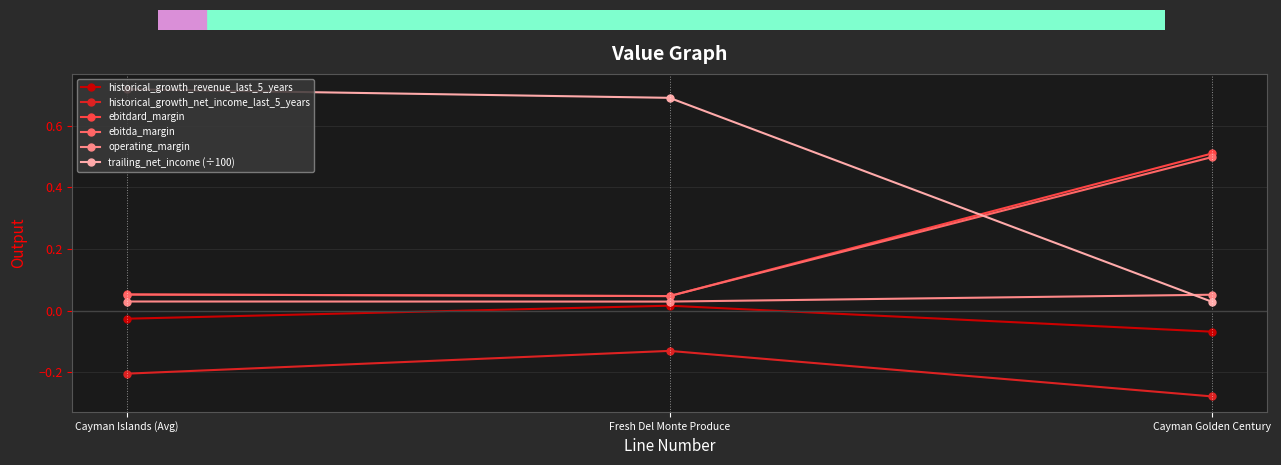

What is the label of the 3rd point from the right?

Cayman Islands (Avg)